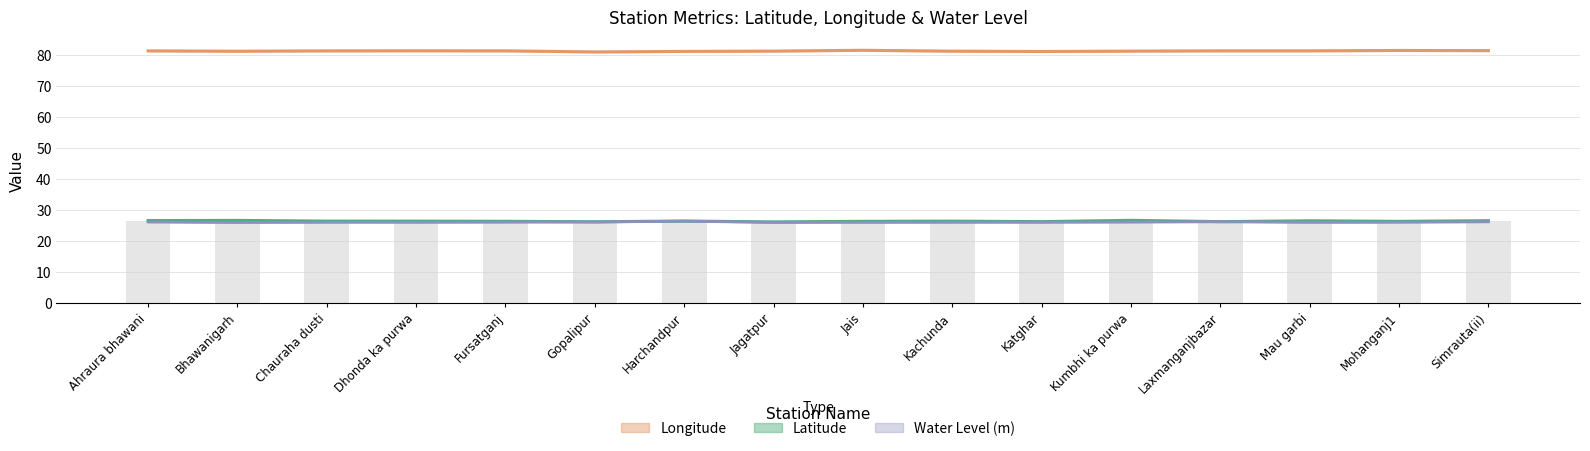

Reading left to right, extract all data points from this chart.

Latitude: 26.5	26.6	26.3	26.3	26.3	26.1	26.3	26.1	26.3	26.3	26.2	26.6	26.1	26.4	26.2	26.4
Longitude: 81.3	81.2	81.3	81.4	81.4	81.0	81.2	81.3	81.5	81.3	81.1	81.3	81.4	81.4	81.5	81.4
Water Level (m): 26.0	25.9	25.9	25.9	26.0	26.0	26.3	25.9	25.9	25.9	25.9	26.0	26.1	25.9	26.0	26.1